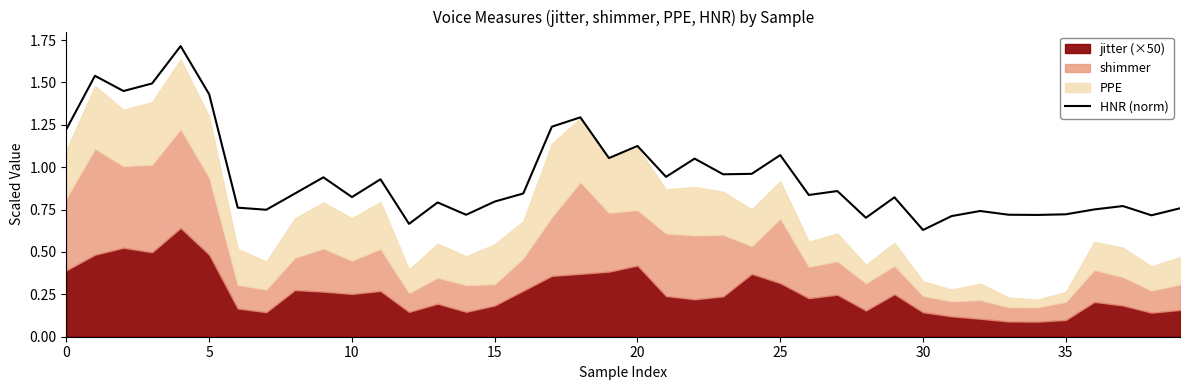

Does the chart display data point markers on the line(s)?

No